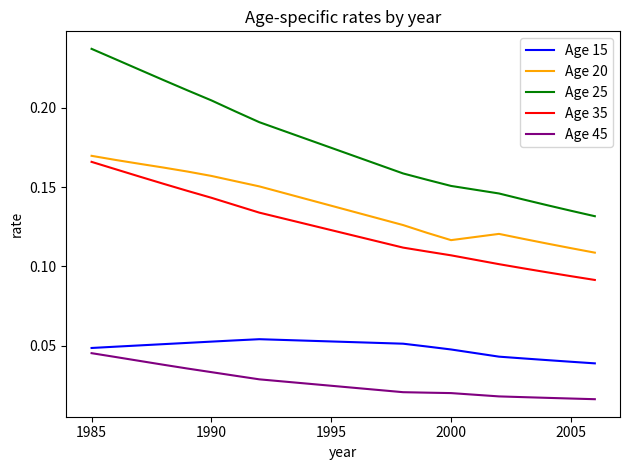

Which series has the widest spread of values?

Age 25